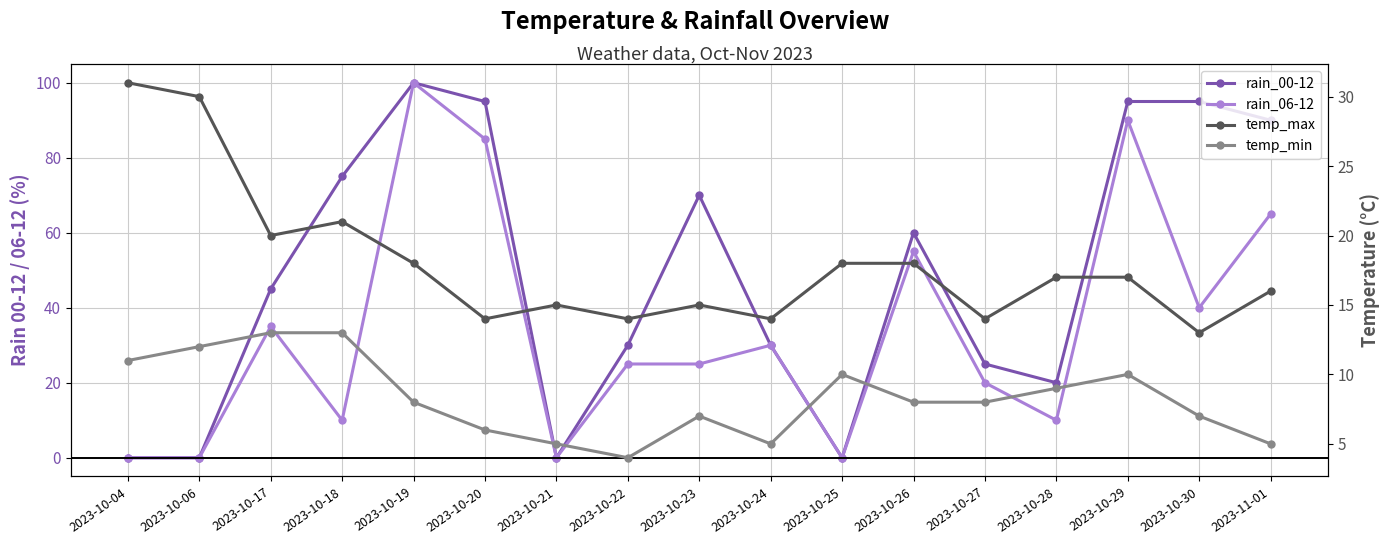

Rank the series by their average value, from lowest to highest.

temp_min, temp_max, rain_06-12, rain_00-12